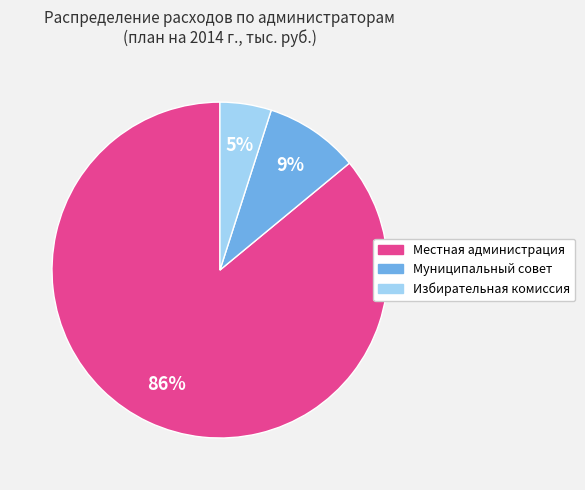

Which has a higher value, Местная администрация or Муниципальный совет?

Местная администрация